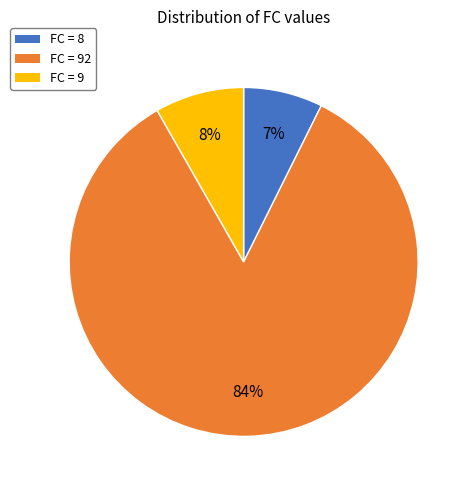

Which category has the biggest portion of the pie?

FC = 92